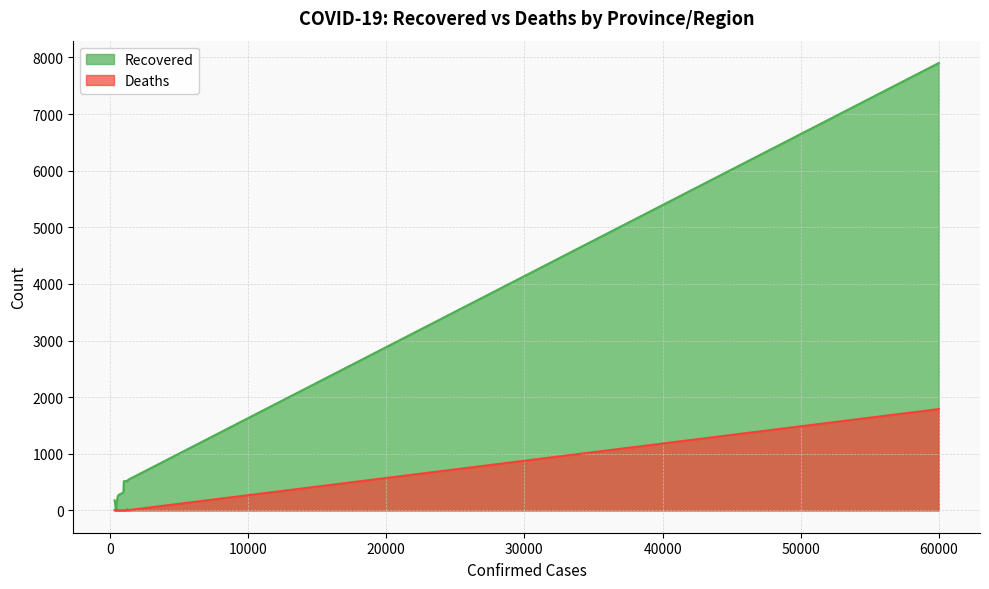

What is the difference between the second highest and second lowest values in the Deaths series?

19